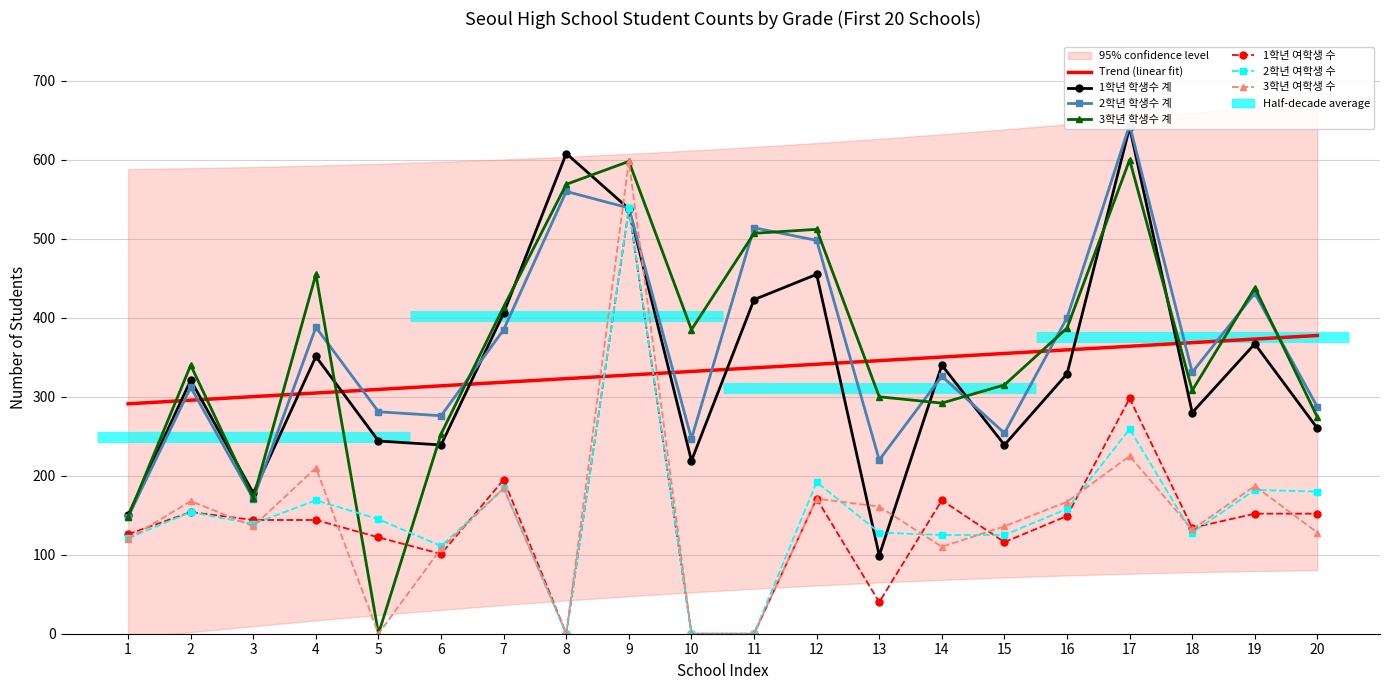

Is this an area chart (filled region under the line)?

No